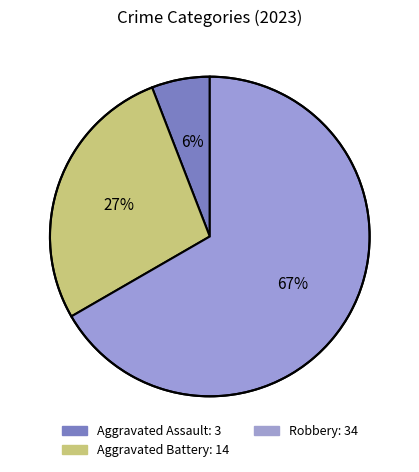

How many slices are in this pie chart?

3